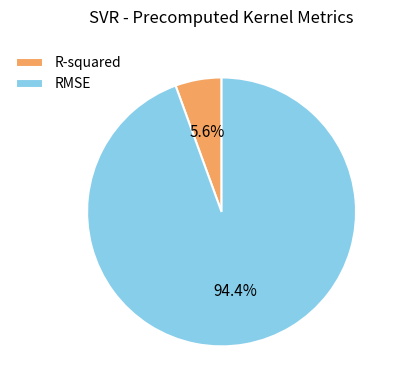

Is RMSE the majority of the pie?

Yes